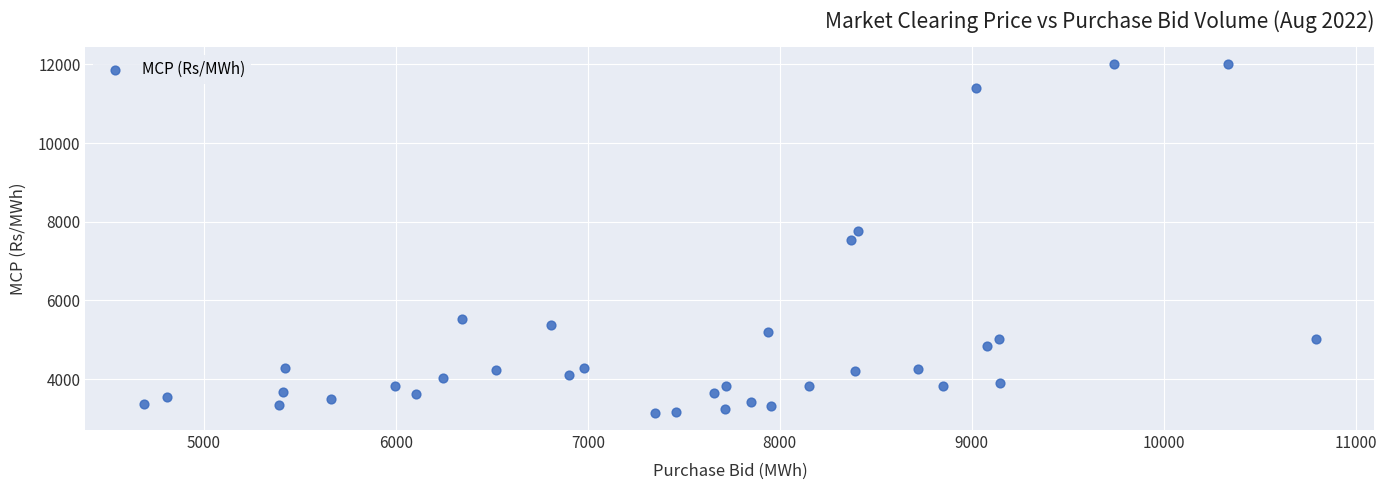

What is the range of Y values (max minus min)?

8851.6